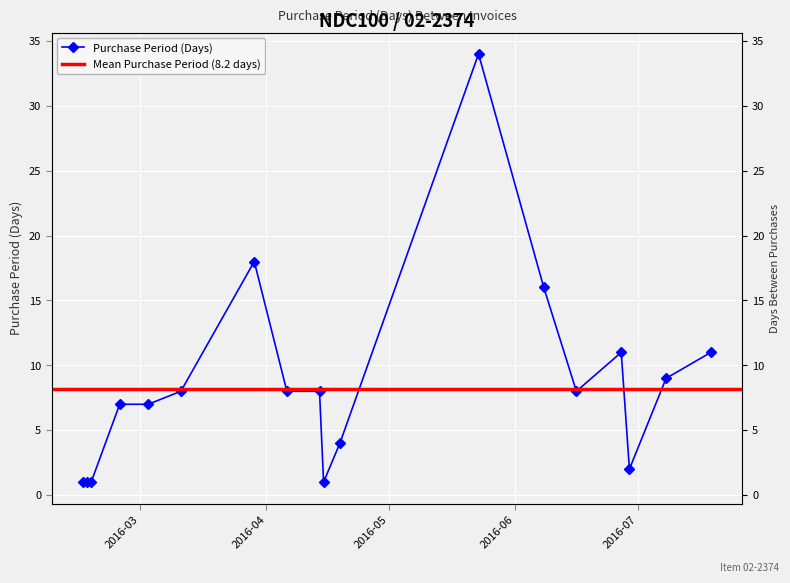

Is this an area chart (filled region under the line)?

No